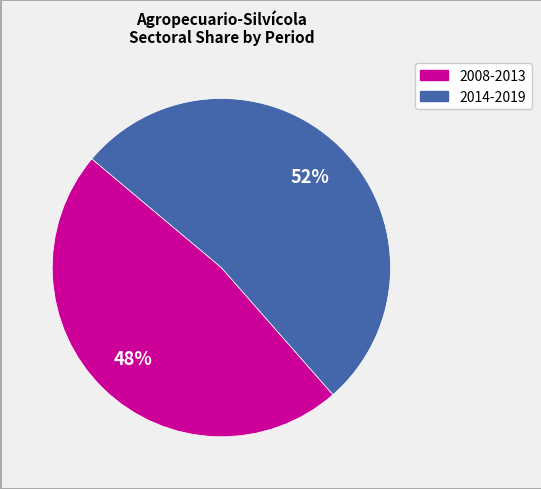

Is there any slice that represents more than half of the pie?

Yes